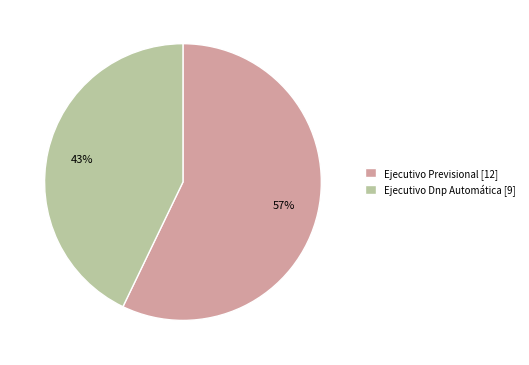

Is there any slice that represents more than half of the pie?

Yes